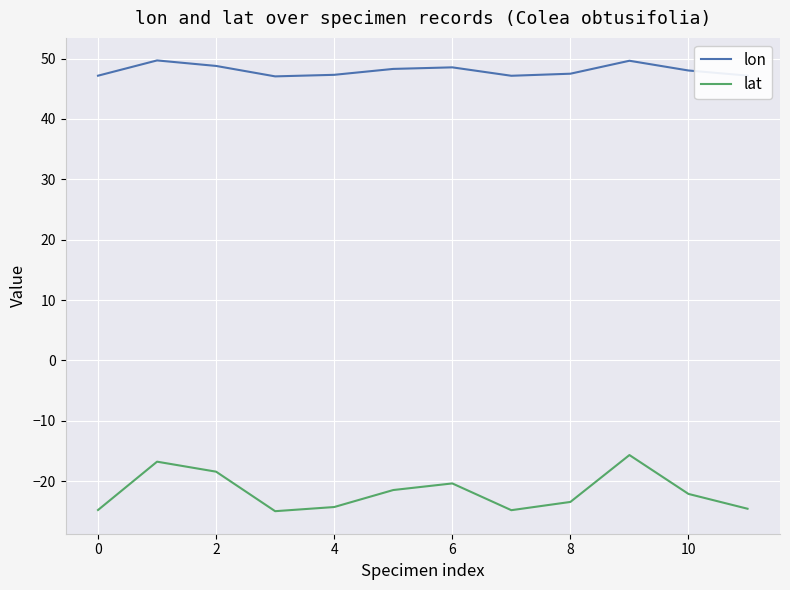

Which series has the largest total across all categories?

lon